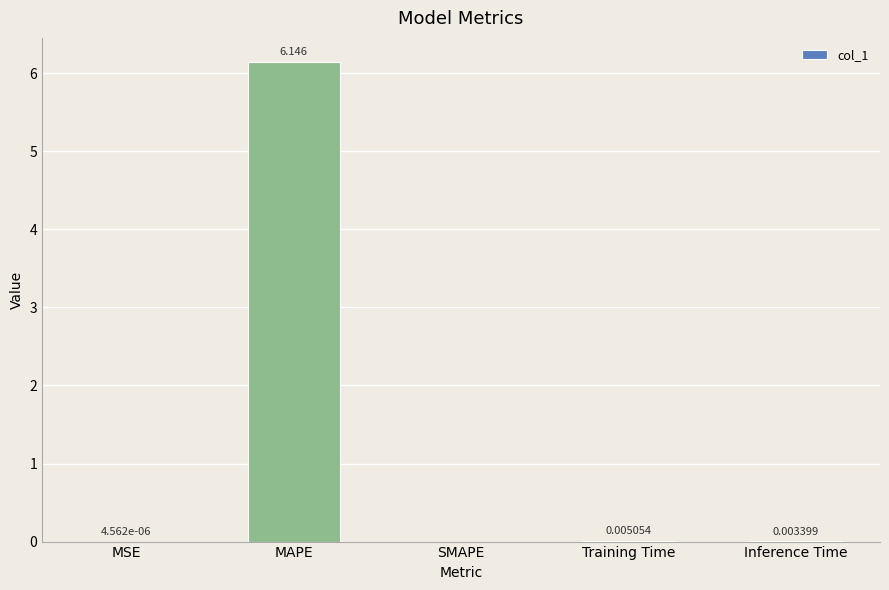

Which category has the highest value across all series?

MAPE